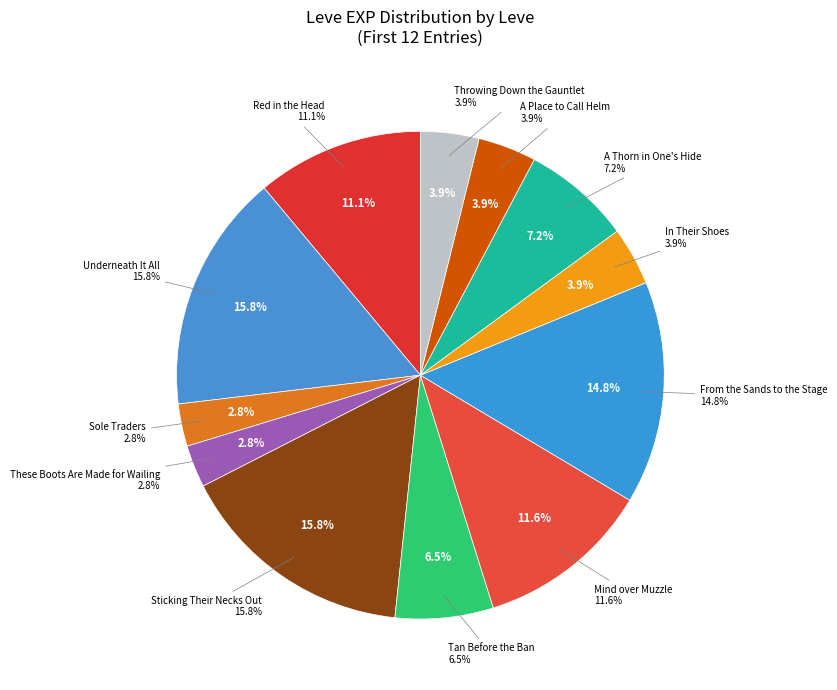

Count the number of slices in the pie.

12